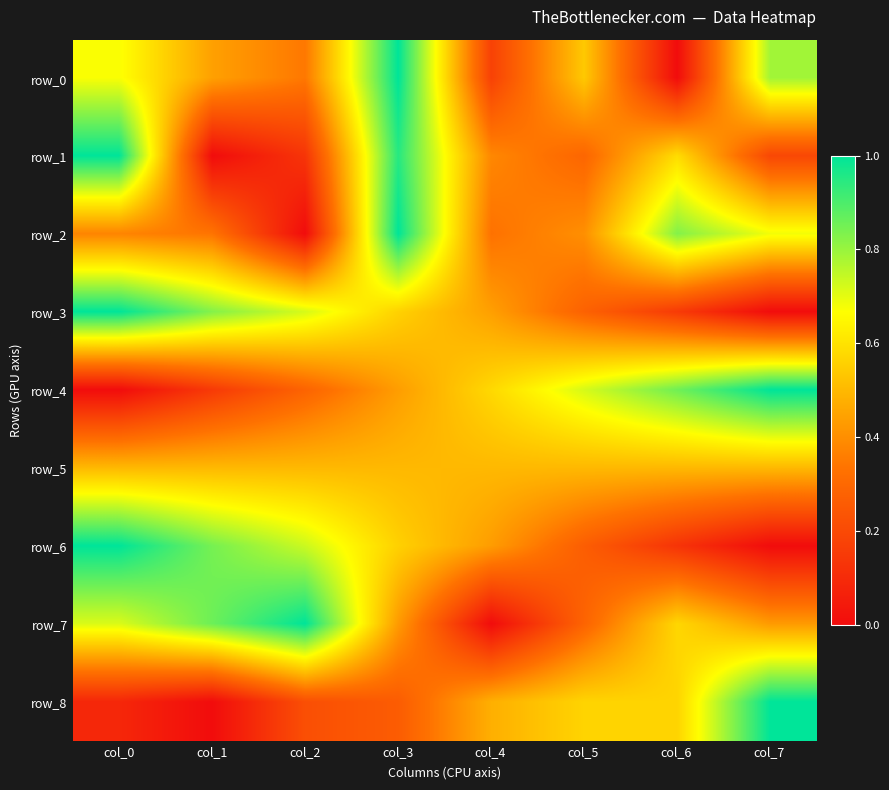

At which label is row_3 closest to 0?

col_7